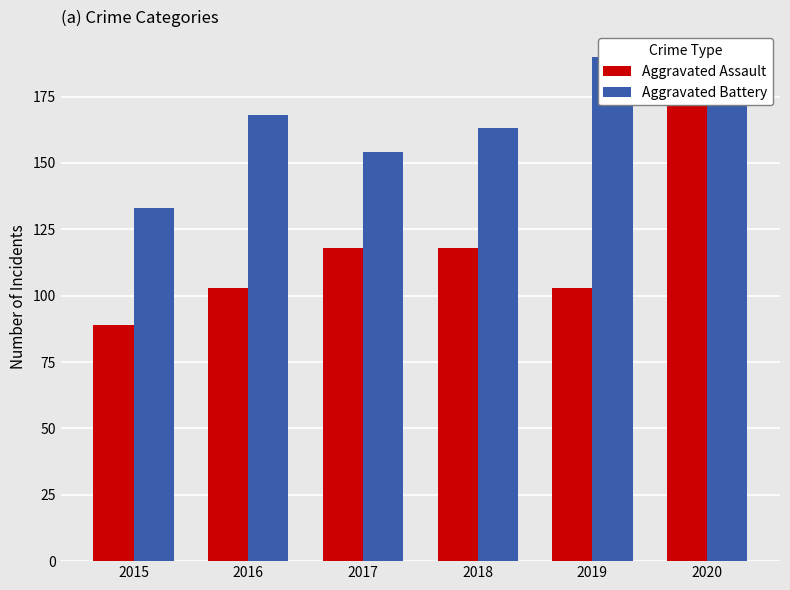

What is the value of the Aggravated Assault bar at the 2nd from the left?

103